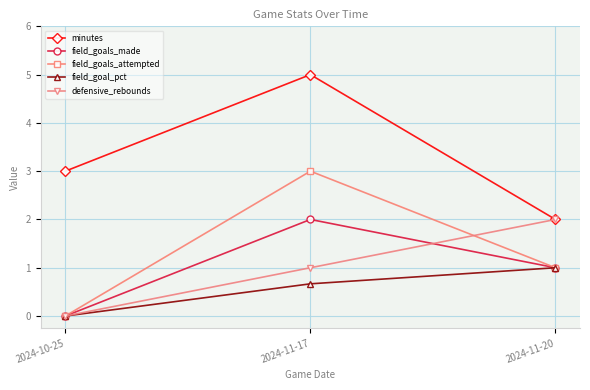

How many data points does each series have?

3